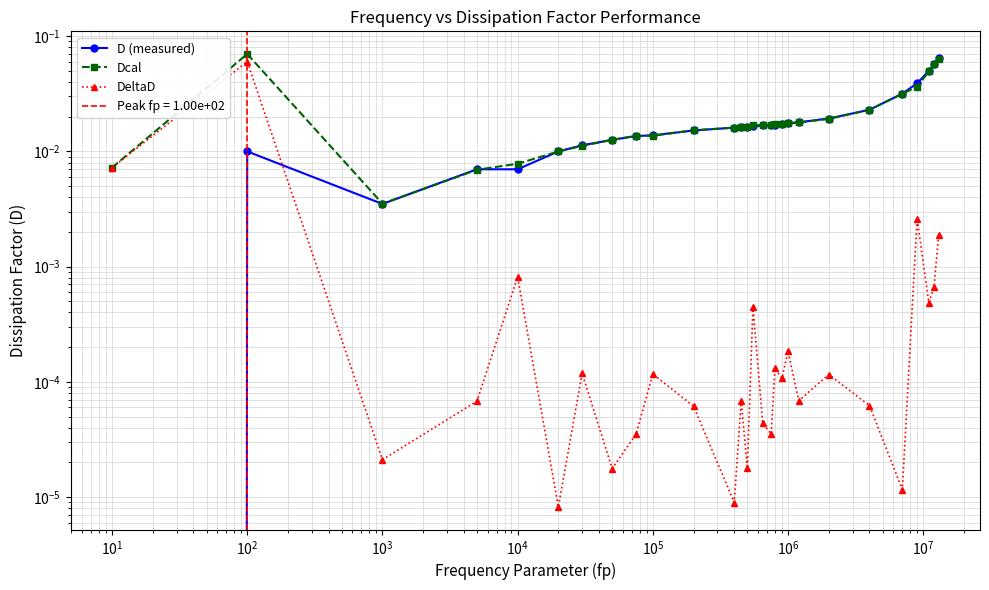

How many lines are shown in the chart?

3